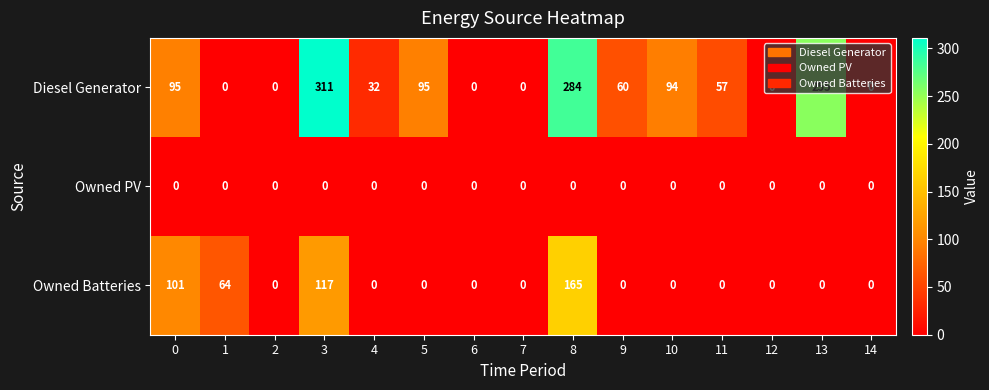

Which series has the largest range (max minus min)?

Diesel Generator